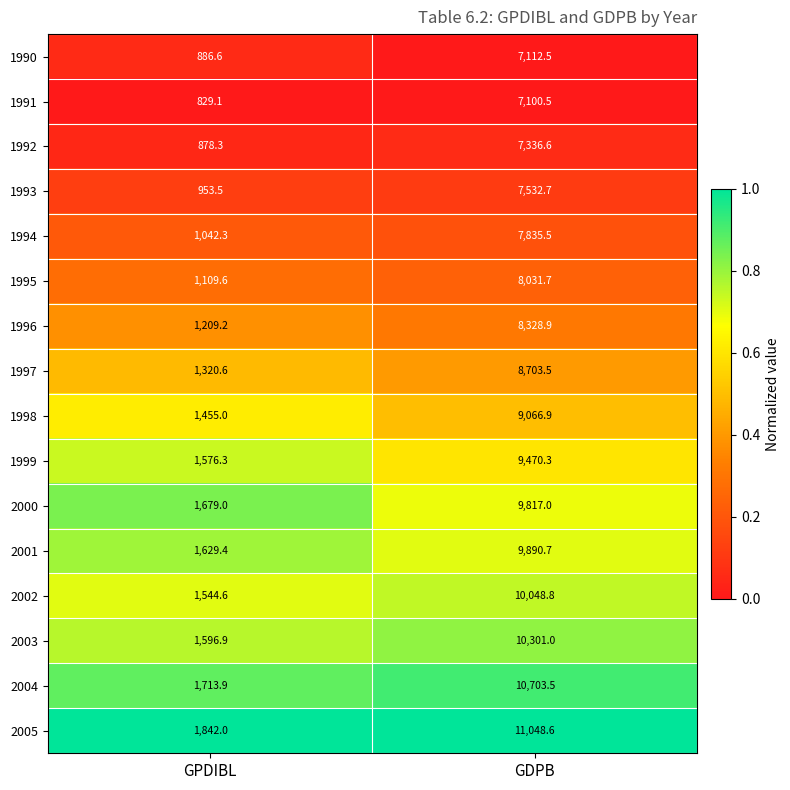

Which series changed the most between GPDIBL and GDPB?

2005